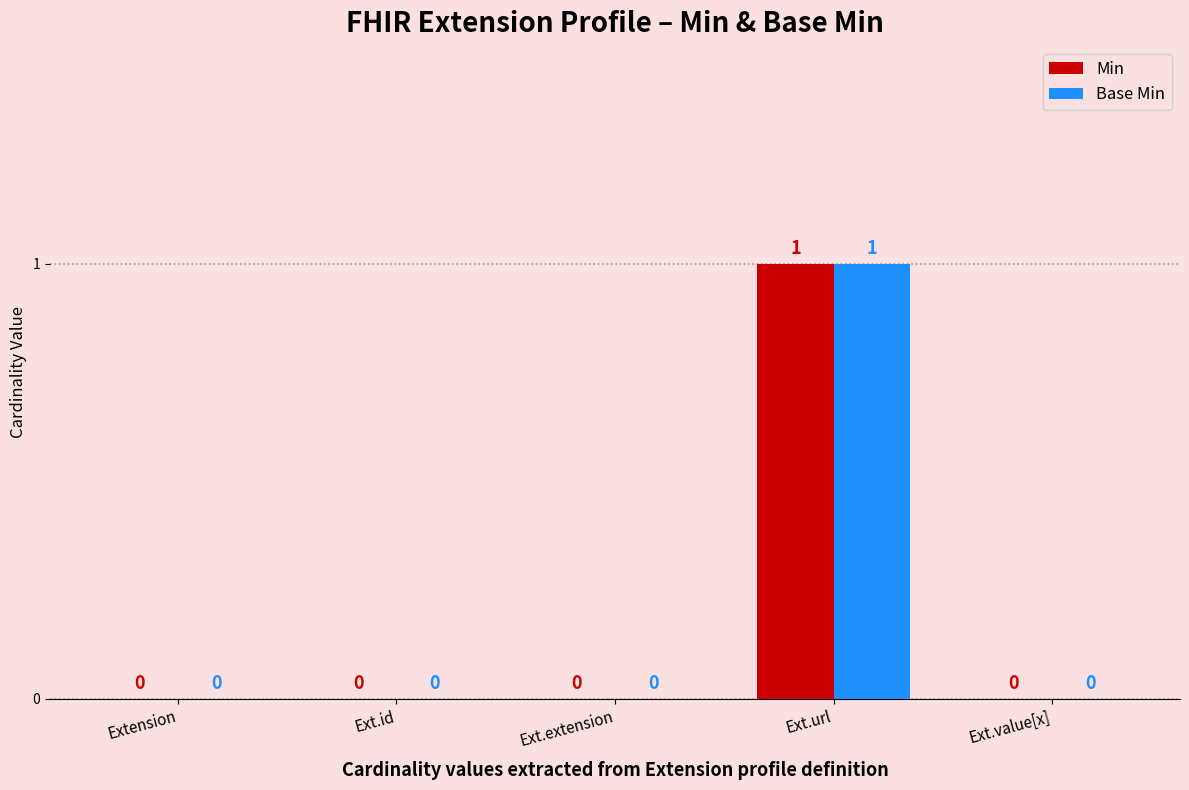

The value of Min at Ext.id is 0. True or false?

True